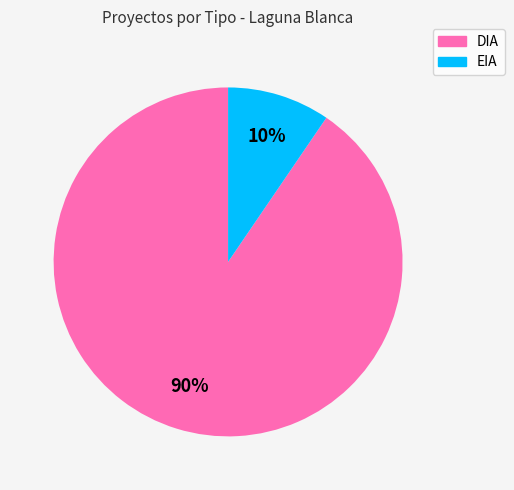

Which slice is the smallest?

EIA